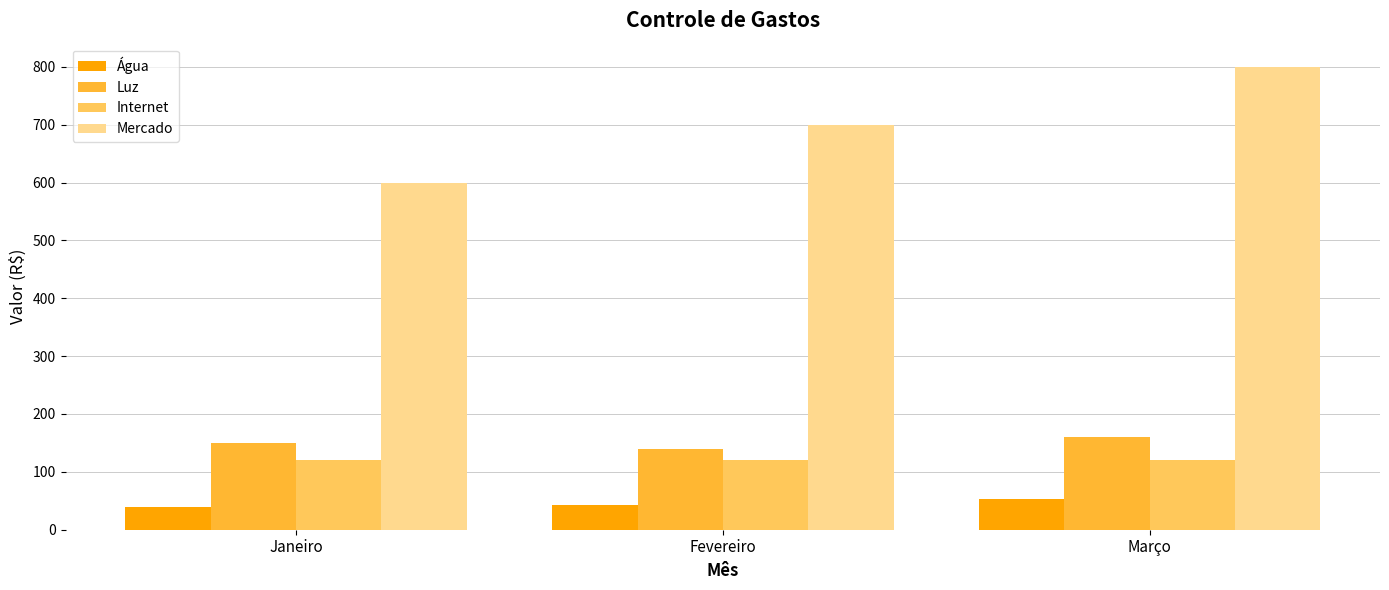

Which series has the largest range (max minus min)?

Mercado